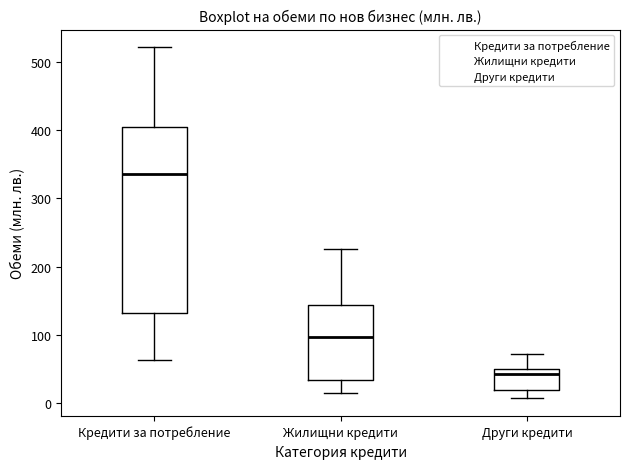

Where is the lower edge of the box for Други кредити on the y-axis? The values are not printed on the chart, so give them approximately, as read against the axis.

20